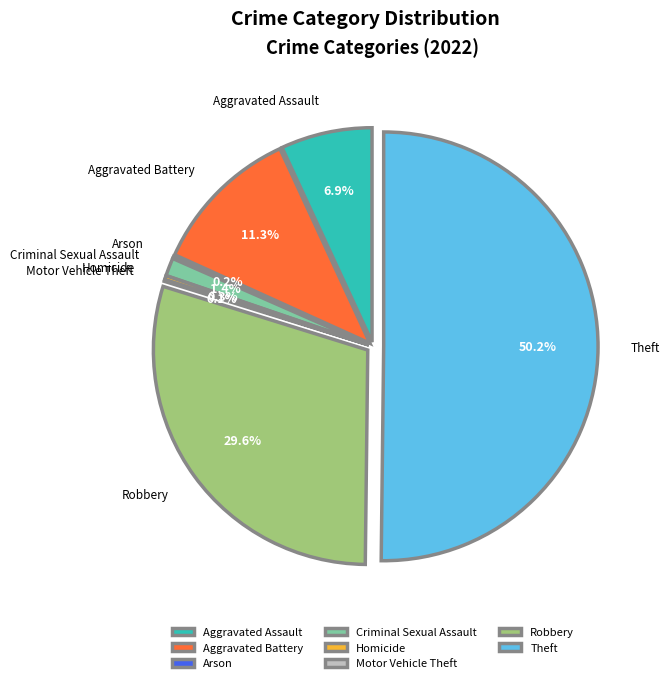

True or false: Criminal Sexual Assault accounts for 1% of the total.

True